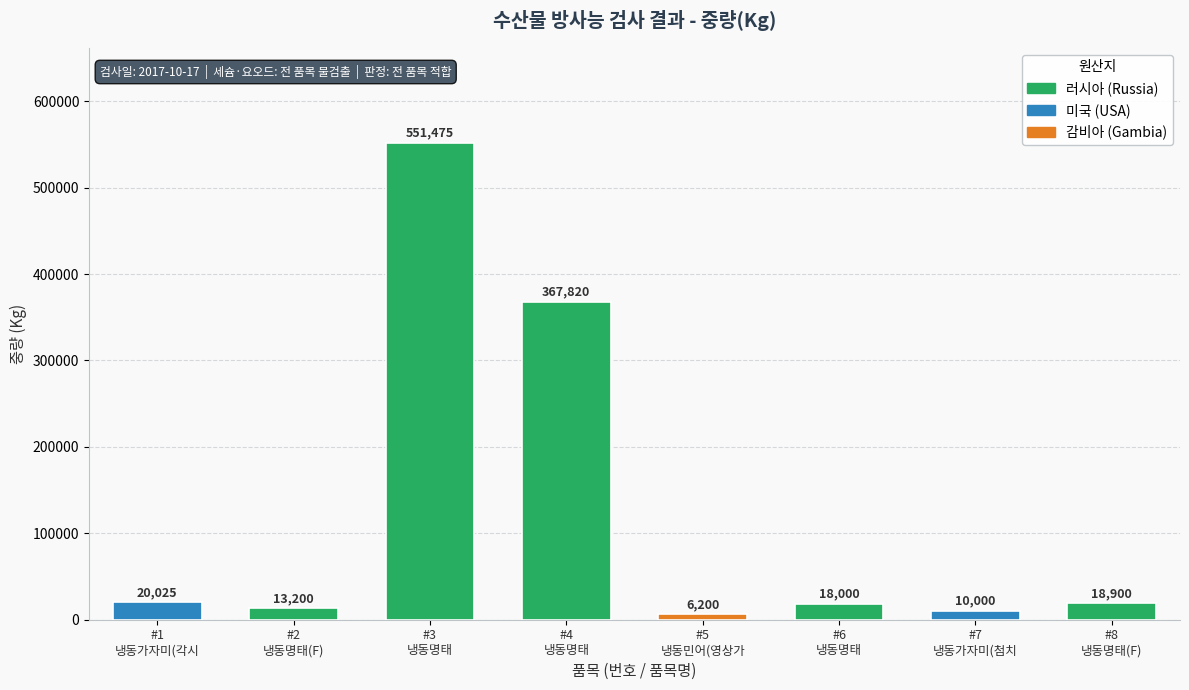

What position from the right is #7
냉동가자미(첨치?

2